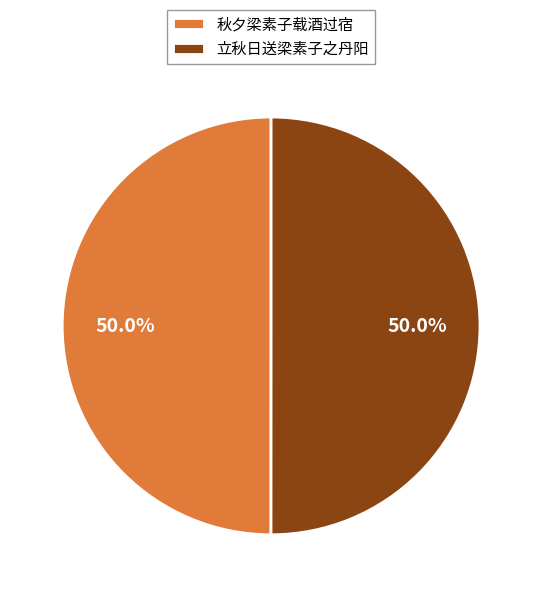

What percentage is NOT represented by 立秋日送梁素子之丹阳?

50.0%